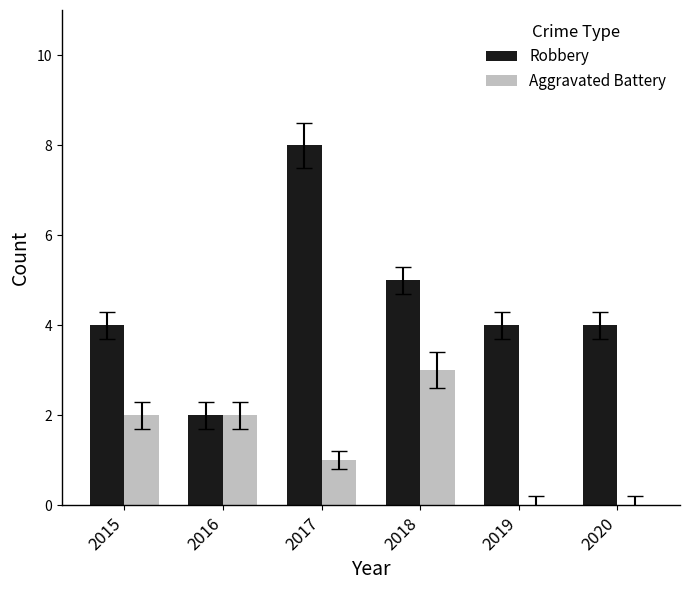

What is the highest value of the Robbery series?

8